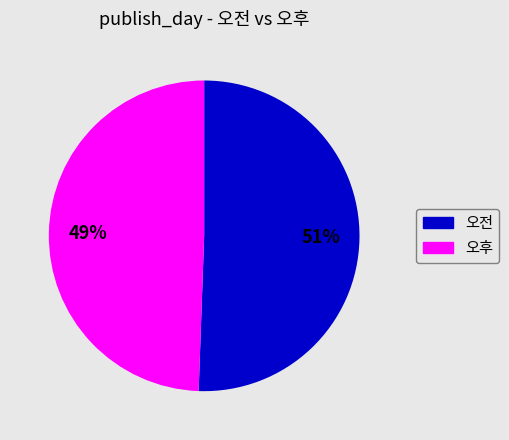

To the nearest percent, what portion does 오전 represent?

51%